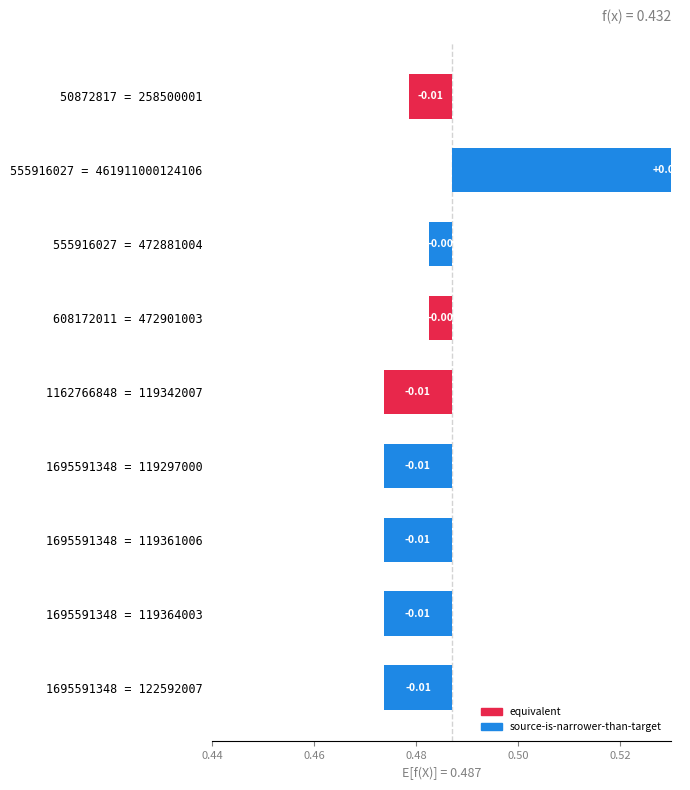

Reading left to right, extract all data points from this chart.

-0.0	0.1	-0.0	-0.0	-0.0	-0.0	-0.0	-0.0	-0.0